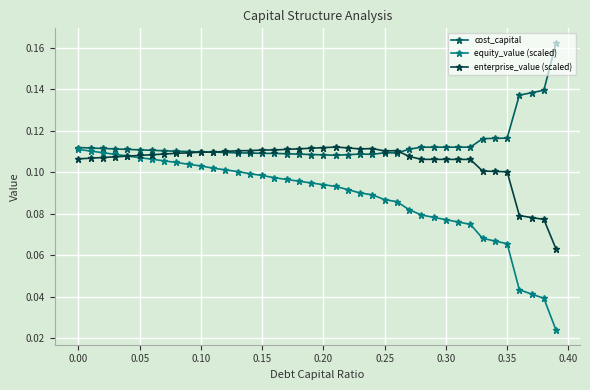

Count the enterprise_value (scaled) values in the range 0 to 1.

40